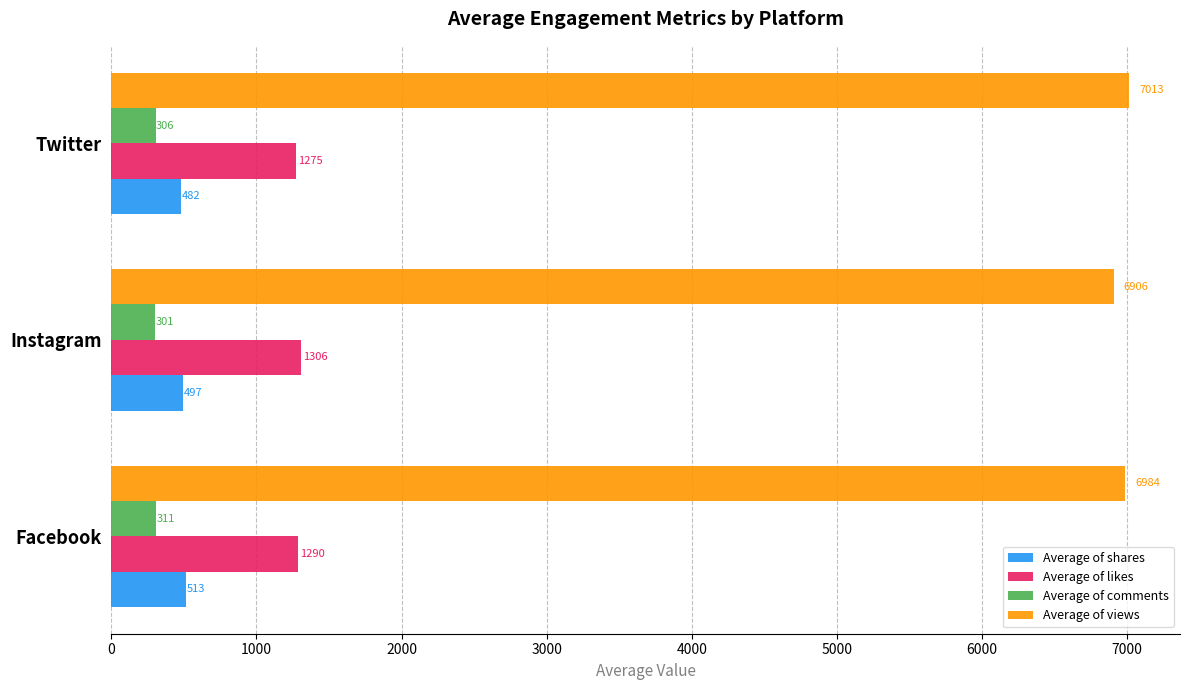

Which series has the largest range (max minus min)?

Average of views